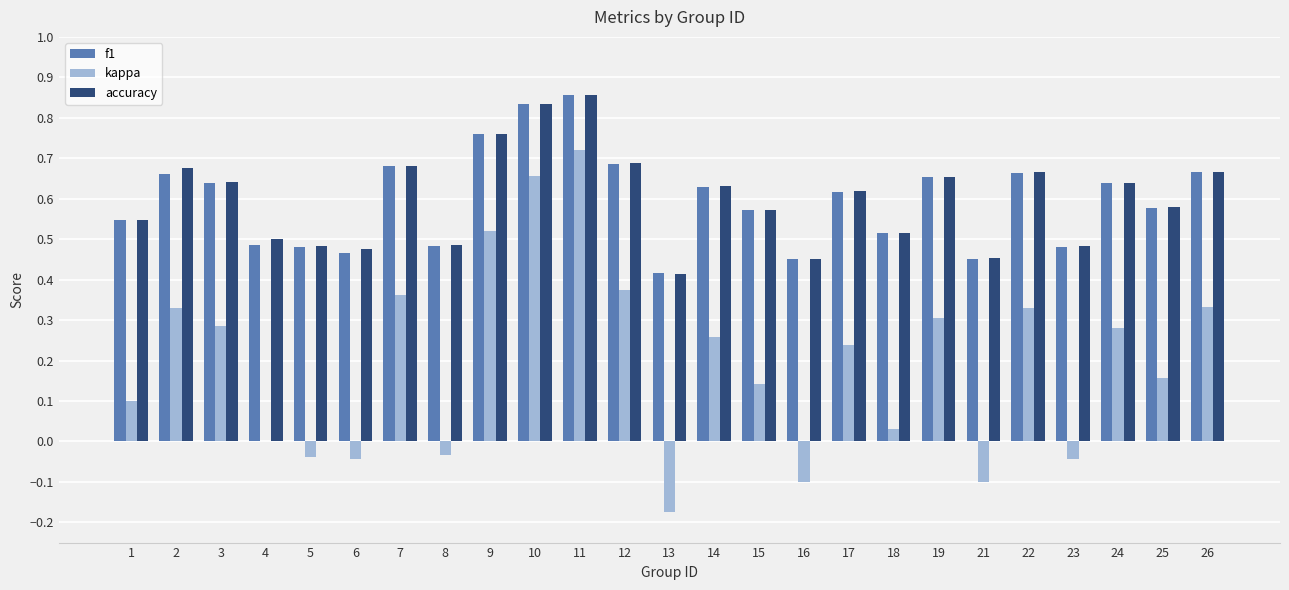

True or false: kappa has a value of 0.6 at 26.

False